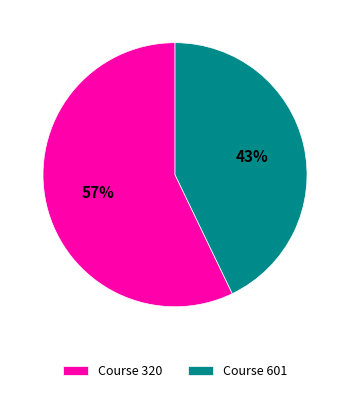

Is the sum of Course 320 and Course 601 greater than half?

Yes